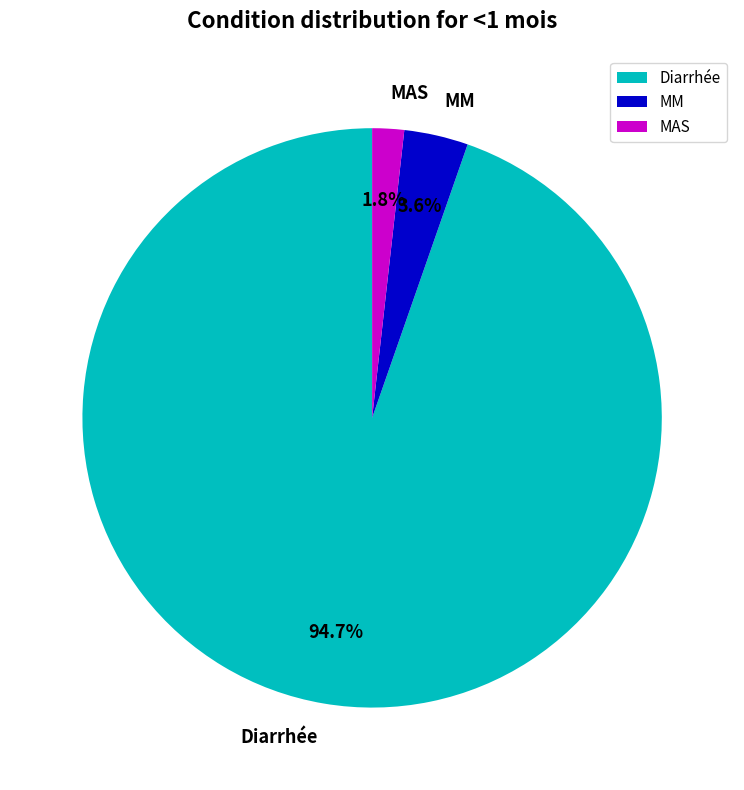

What percentage is NOT represented by MM?

96.4%